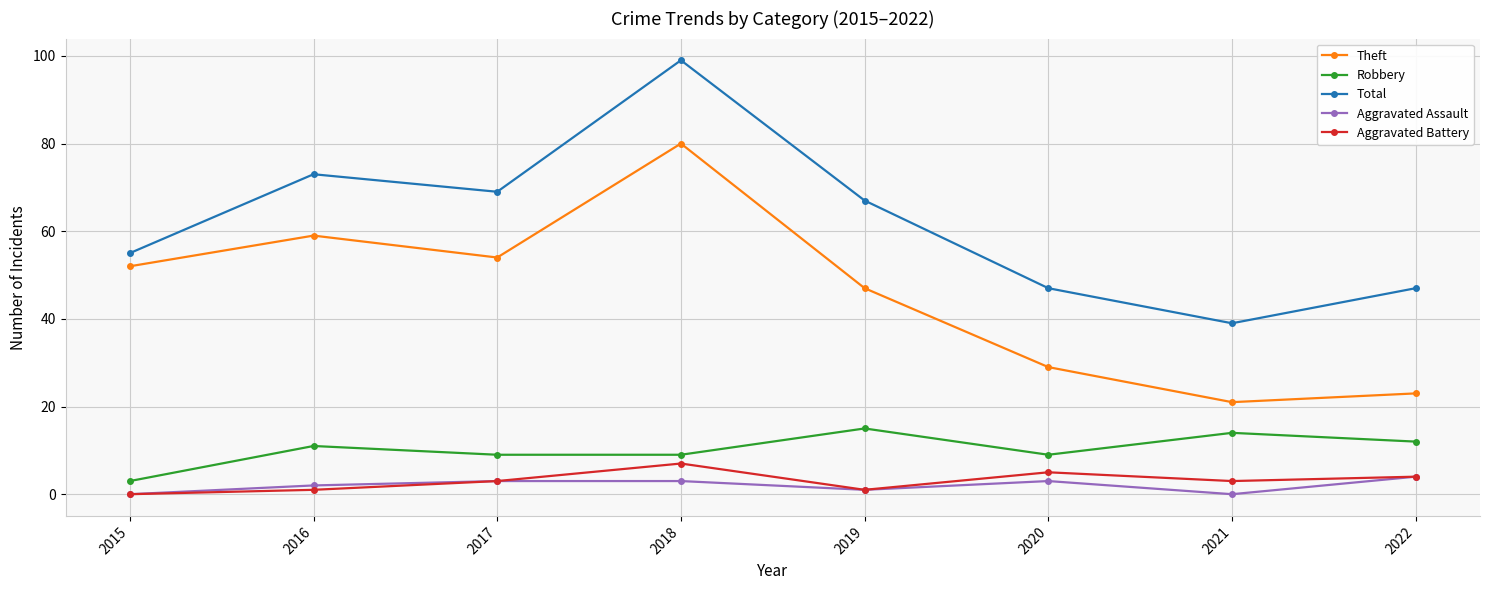

True or false: Robbery and Aggravated Battery cross at least once.

False